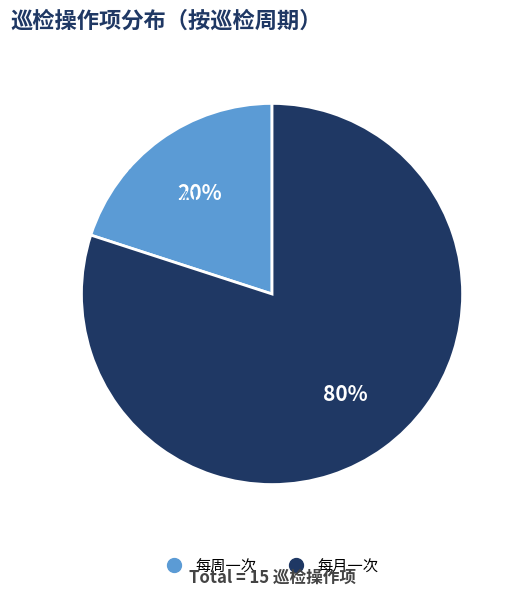

What is the change in value from 每周一次 to 每月一次?

+9